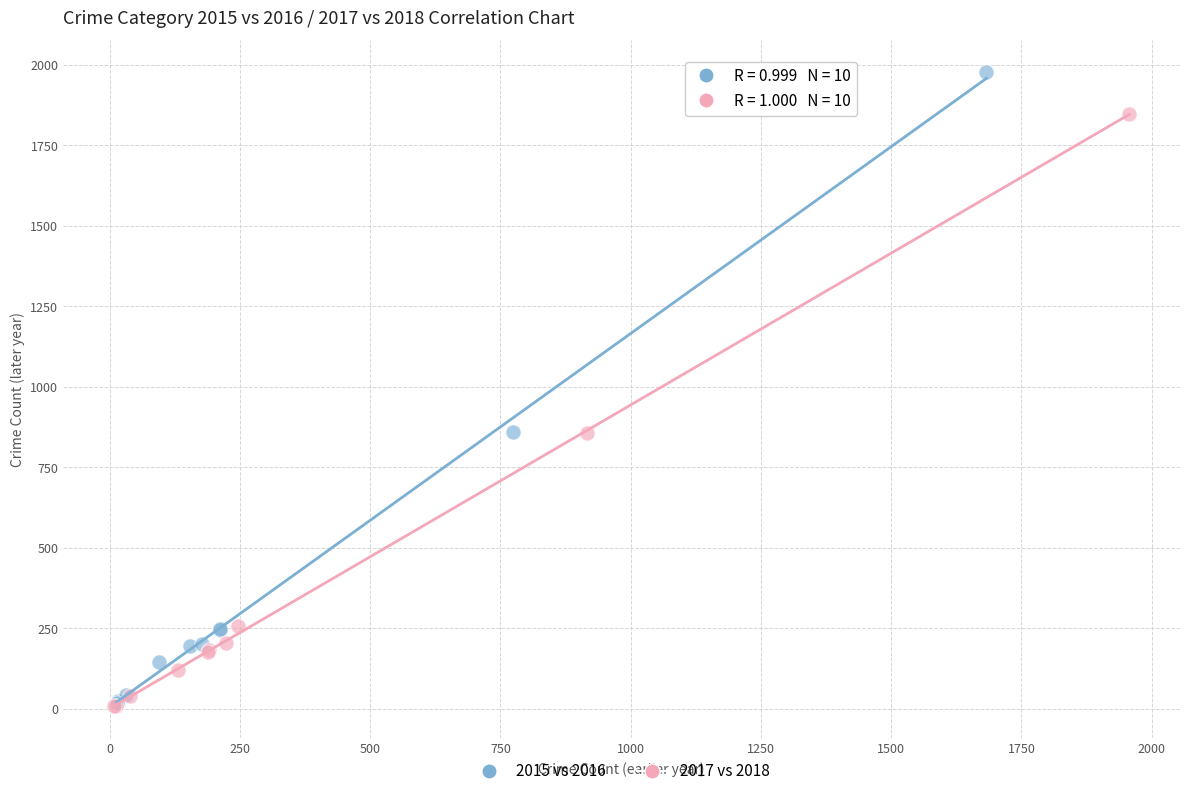

Which series reaches the maximum Y coordinate?

2015 vs 2016